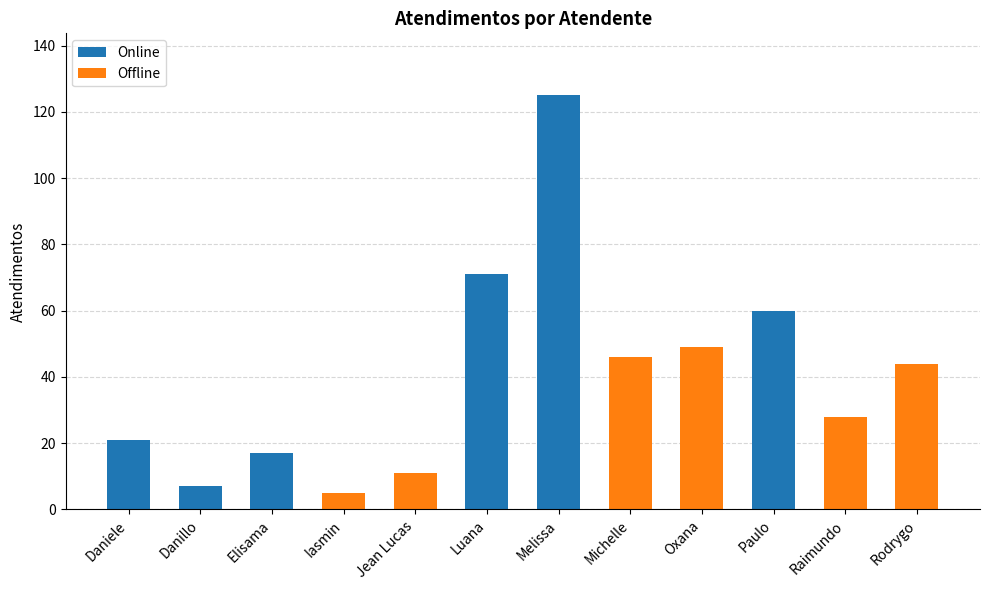

What are all the series names shown in the legend?

Online, Offline